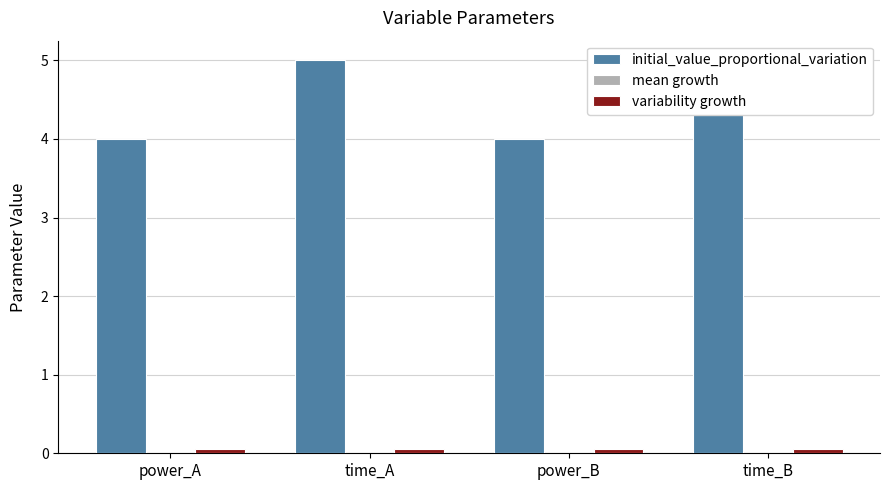

What are all the series names shown in the legend?

initial_value_proportional_variation, mean growth, variability growth